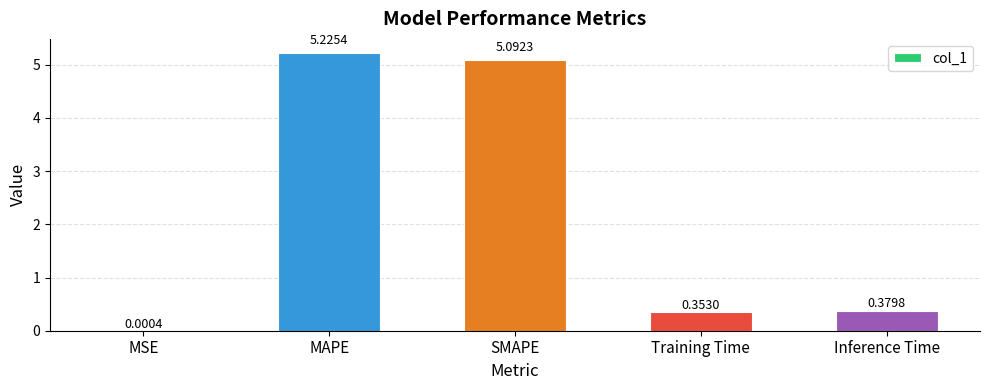

What is the average value?

2.2